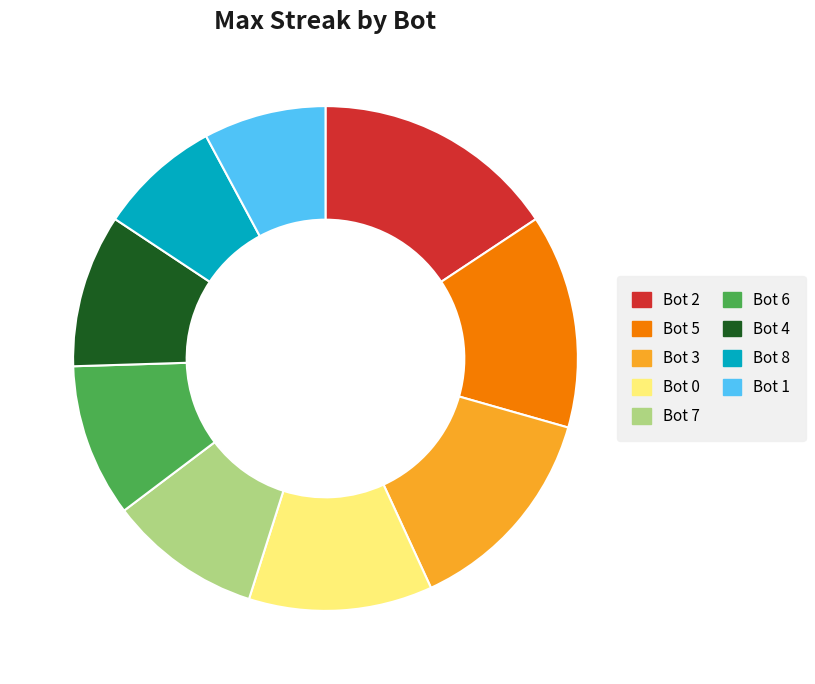

What is the largest slice in the pie chart?

Bot 2